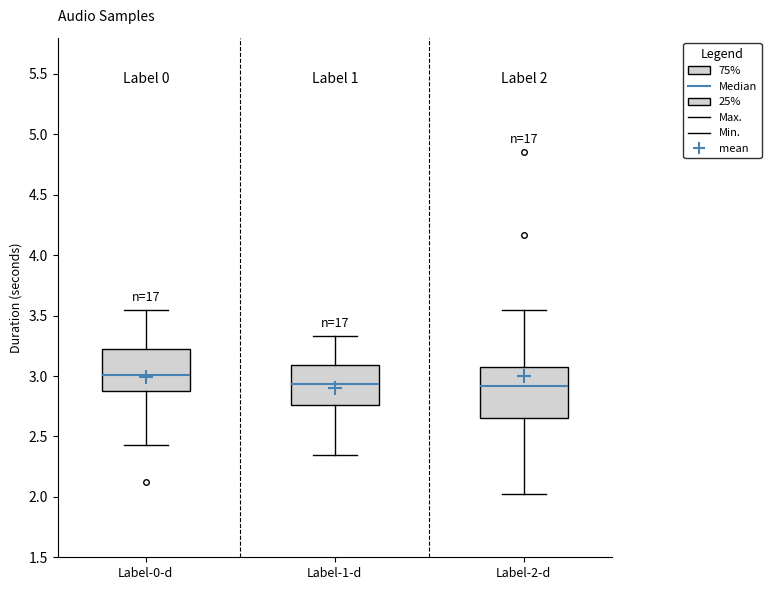

Comparing the boxes themselves (not the whiskers), which one is the tallest?

Label-2-d